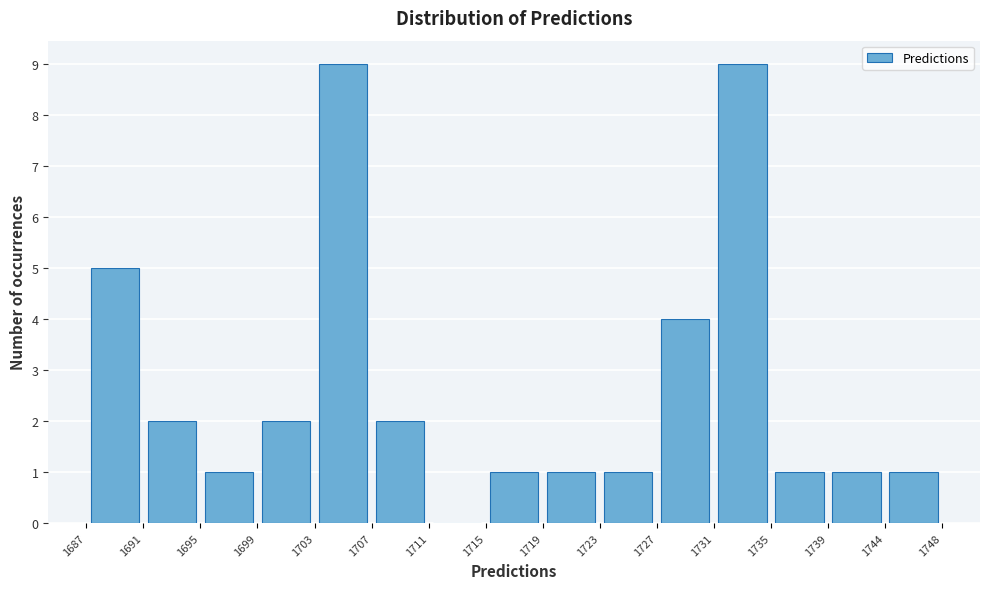

What is the height of the bar covering 1735 to 1739 on the x-axis? The values are not printed on the chart, so give them approximately, as read against the axis.

1